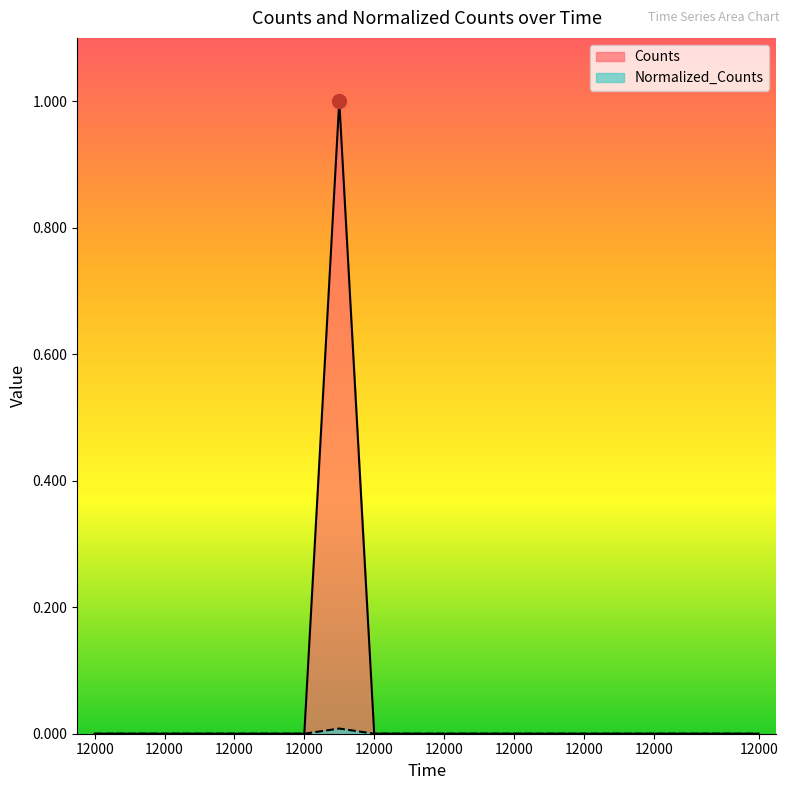

What is the sum of all Counts values?

1.0